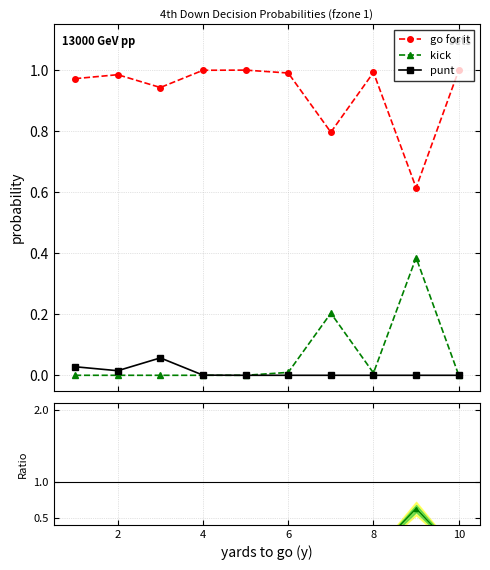

True or false: punt and kick/gofor ratio intersect in this chart.

False